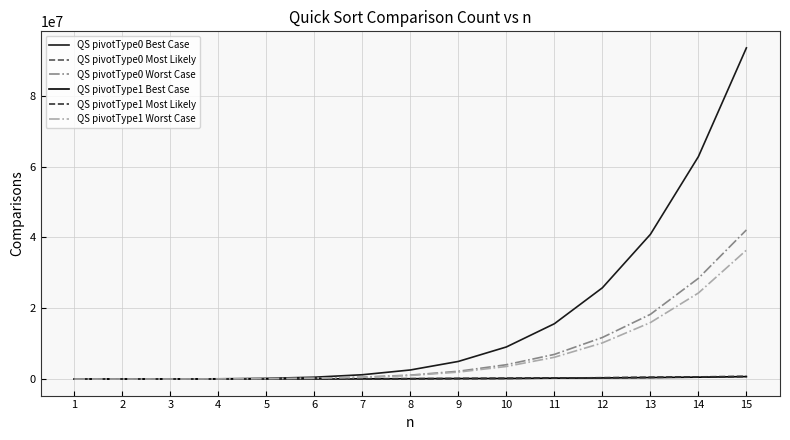

What is the sum of all QS pivotType1 Best Case values?

2658571